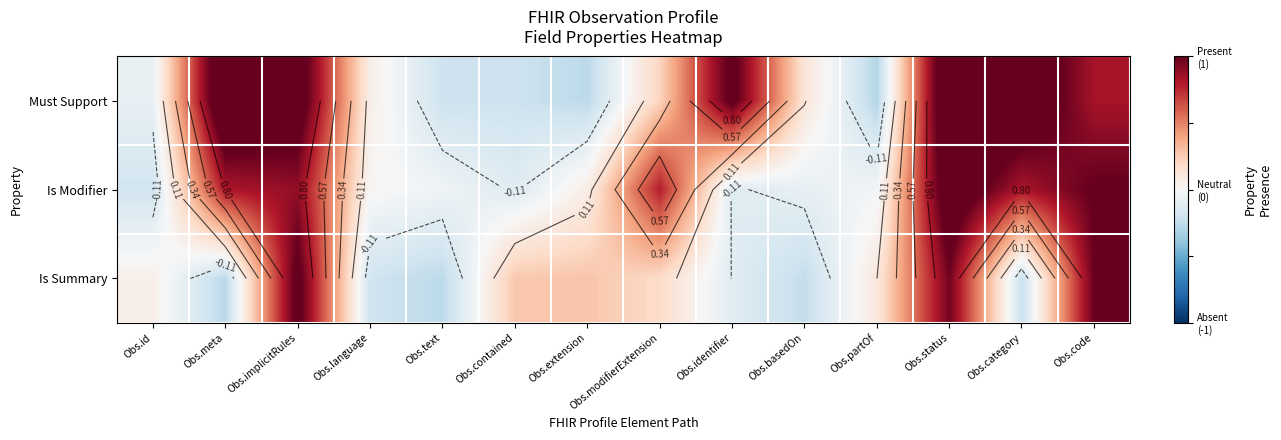

The Is Modifier series shows 0.4 at Obs.code. True or false?

False